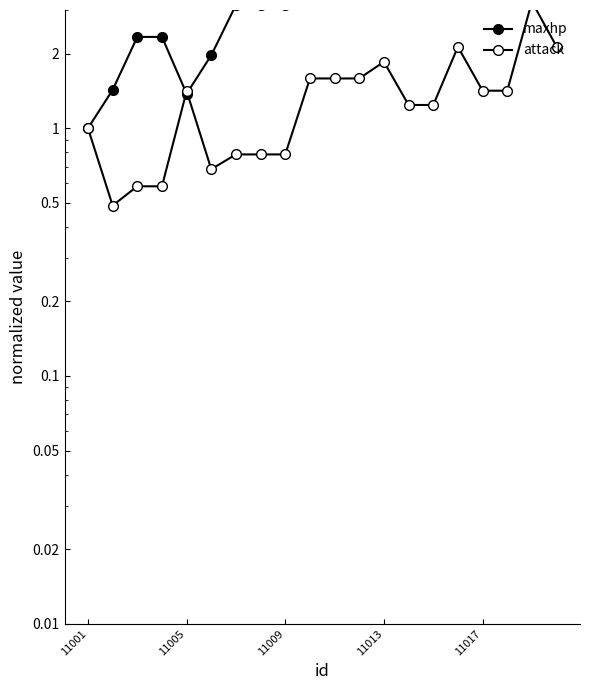

How many categories are shown in the chart?

20